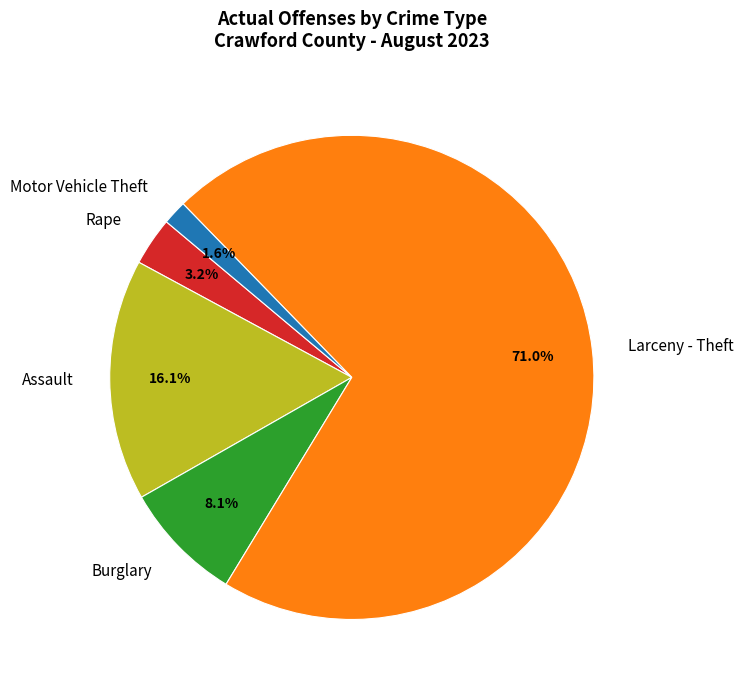

What is the smallest slice in the pie chart?

Motor Vehicle Theft